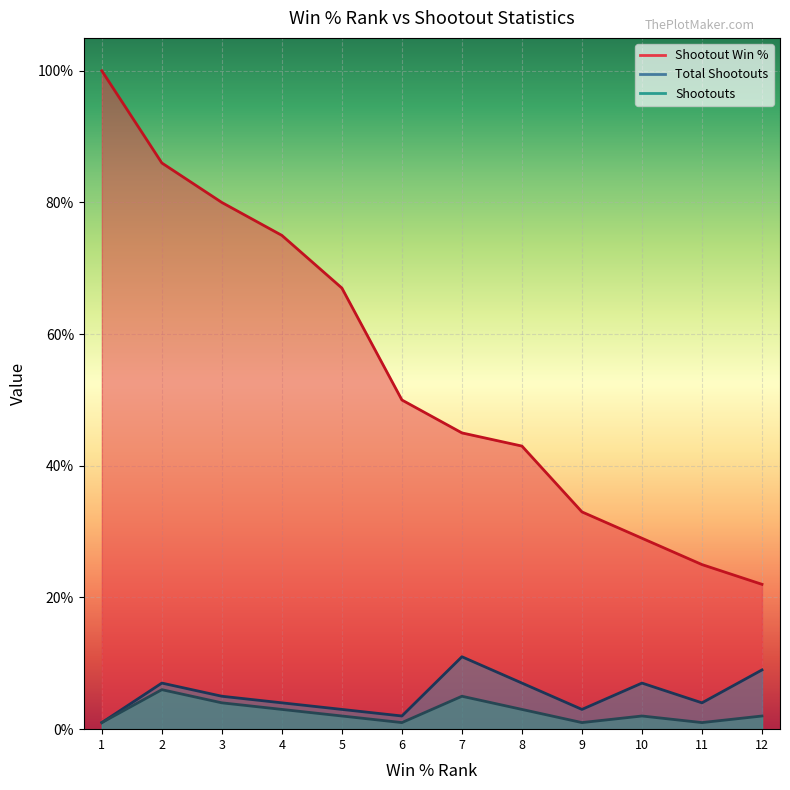

Between 3 and 6, which series saw the biggest shift?

Shootout Win %